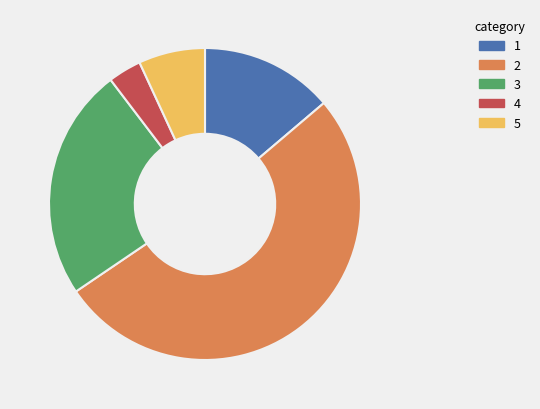

Is there a majority slice in this chart?

Yes